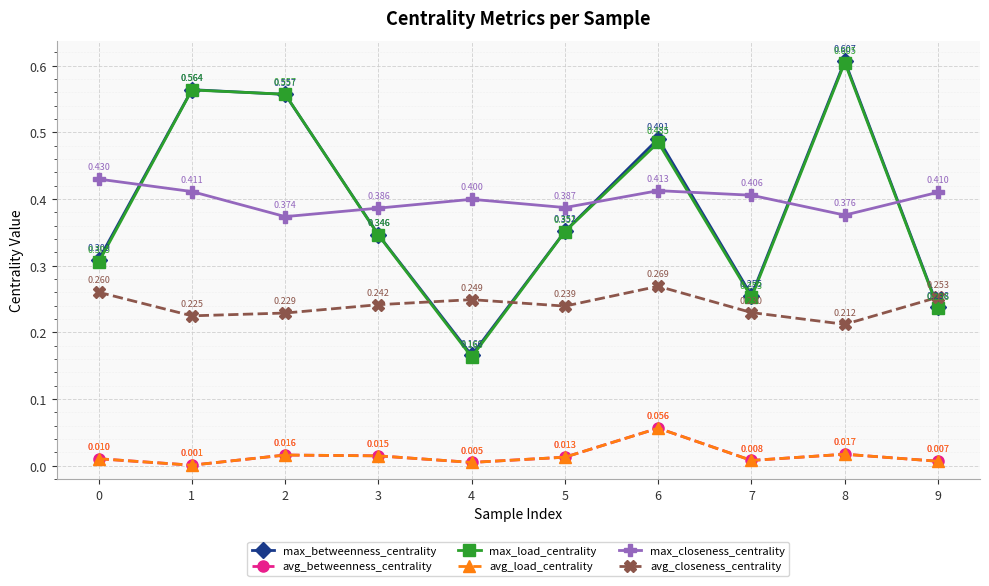

Is this an area chart (filled region under the line)?

No